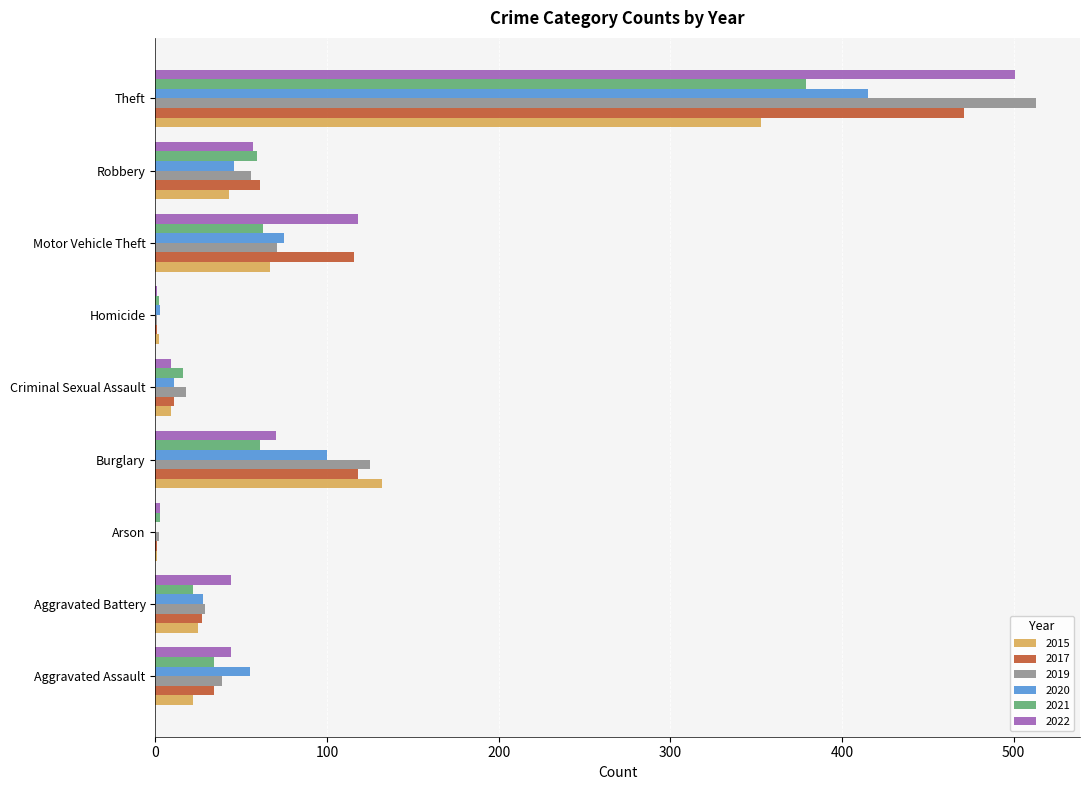

At which category is the sum across all series the highest?

Theft